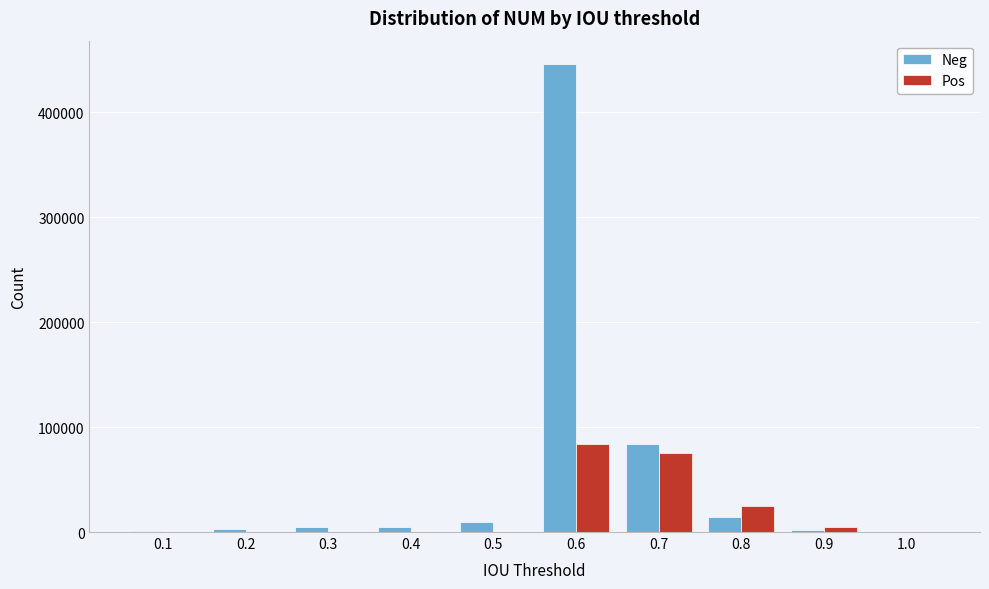

Which series has the largest total across all categories?

Neg